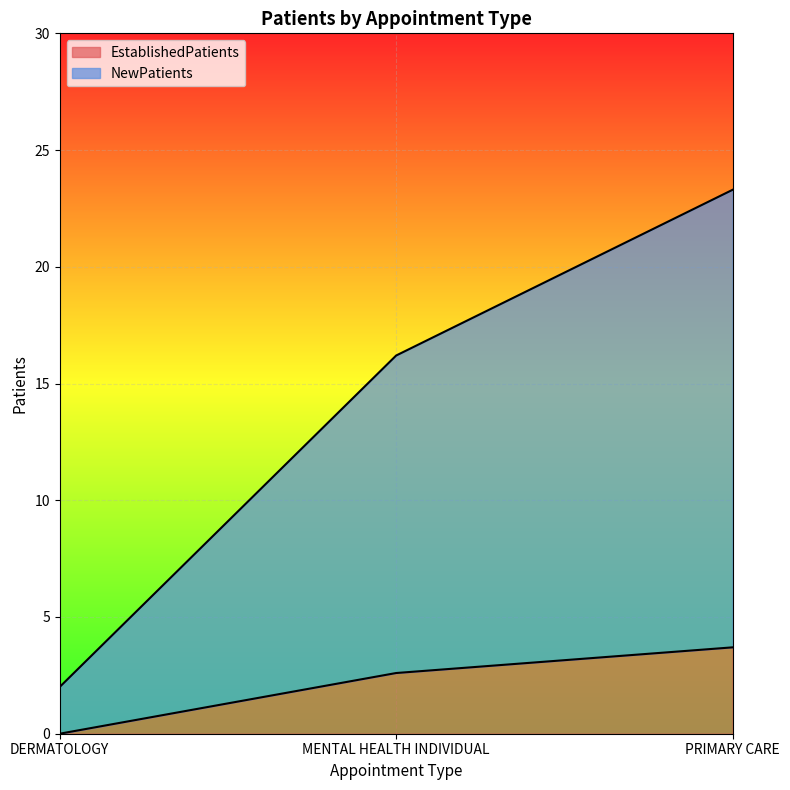

Count the EstablishedPatients values in the range 0 to 3.

2